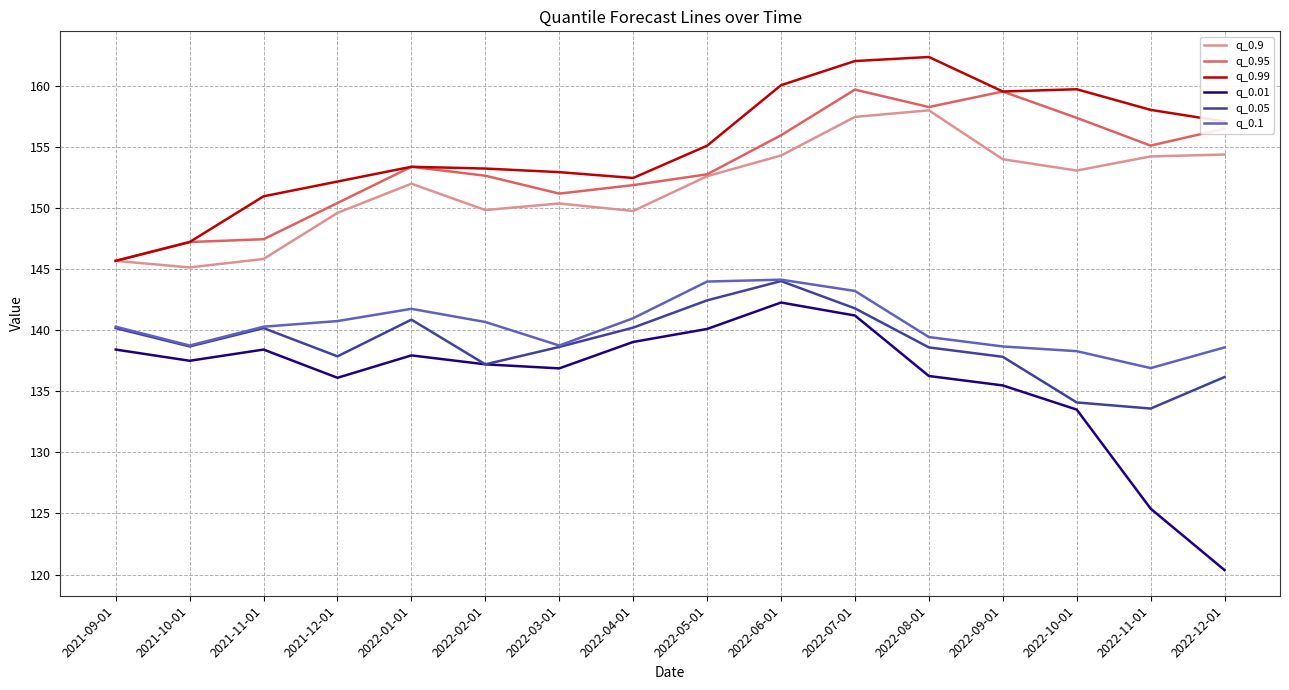

What is the highest value of the q_0.1 series?

144.2